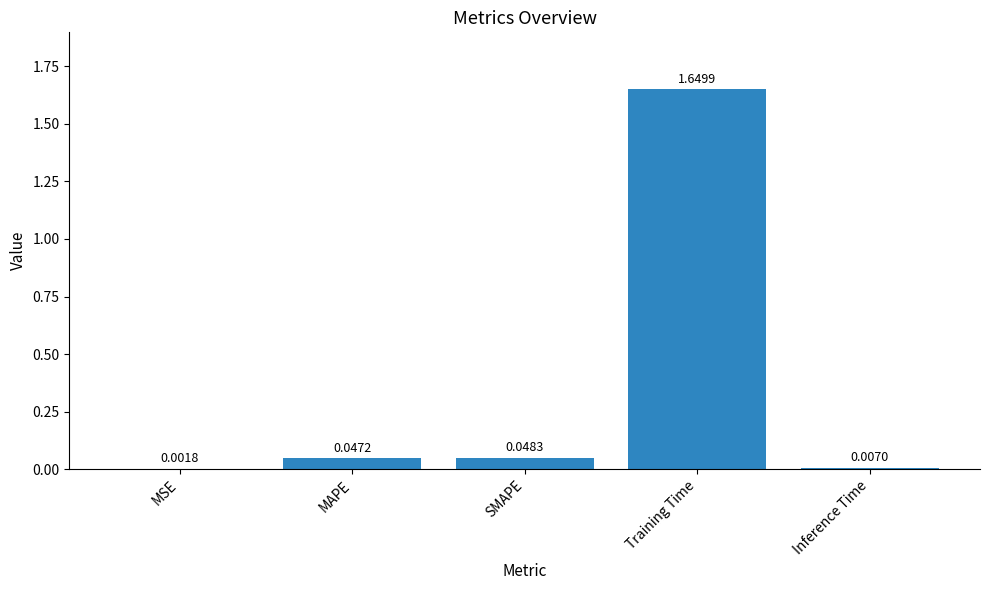

What is the change in value from Training Time to Inference Time?

-1.6